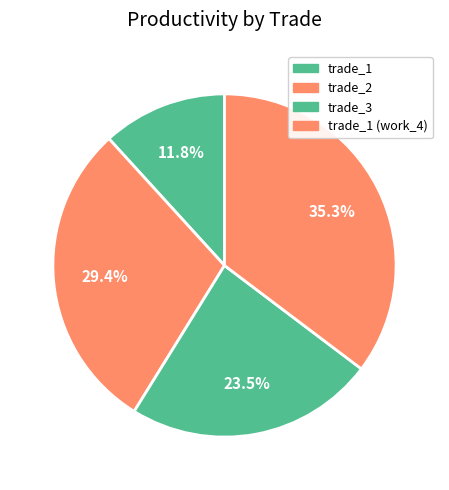

To the nearest percent, what is the average slice percentage?

25%